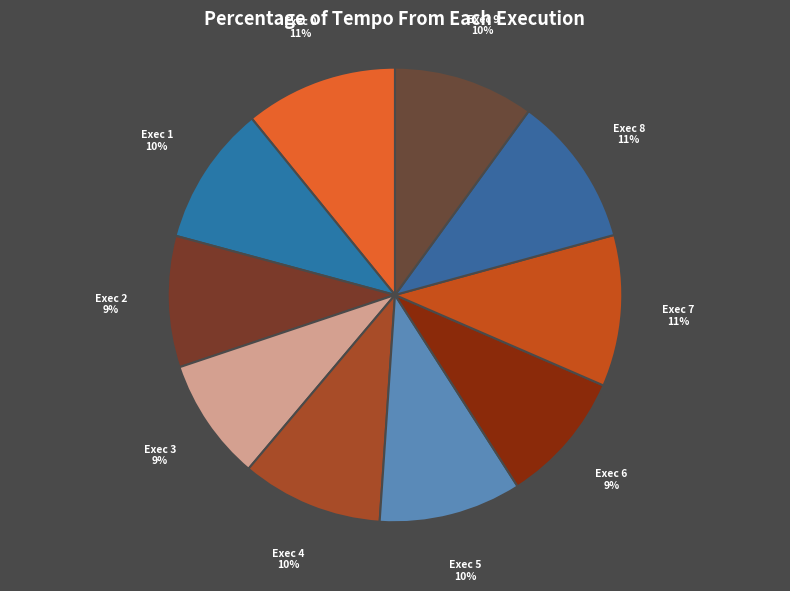

To the nearest percent, what is the average slice percentage?

10%